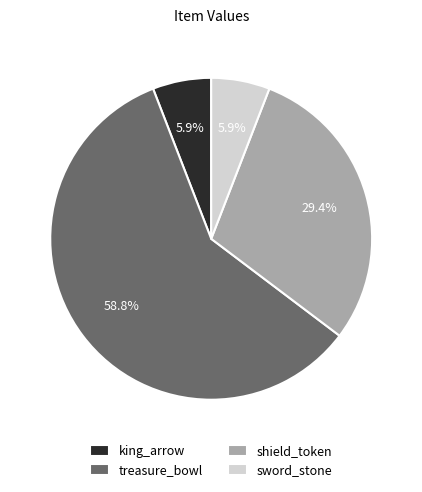

To the nearest percent, what portion does king_arrow represent?

6%